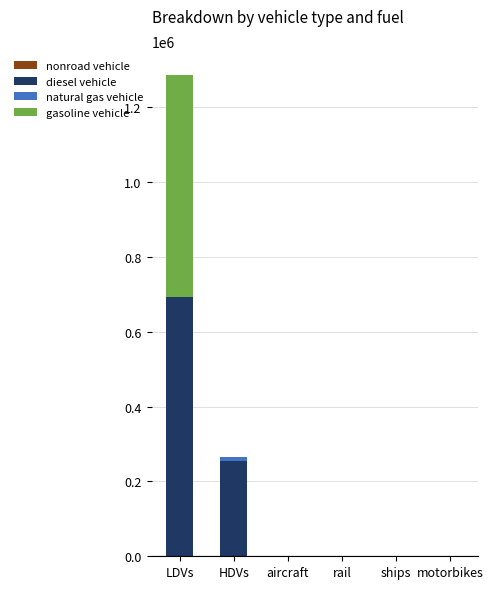

At which category is the sum across all series the highest?

LDVs